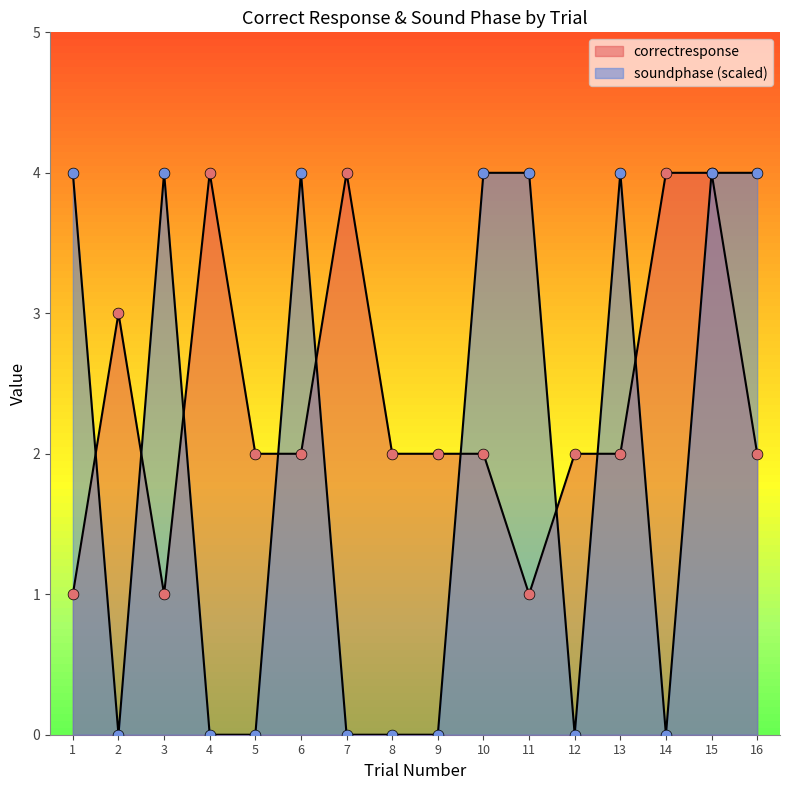

Which series contains the highest Y value?

correctresponse